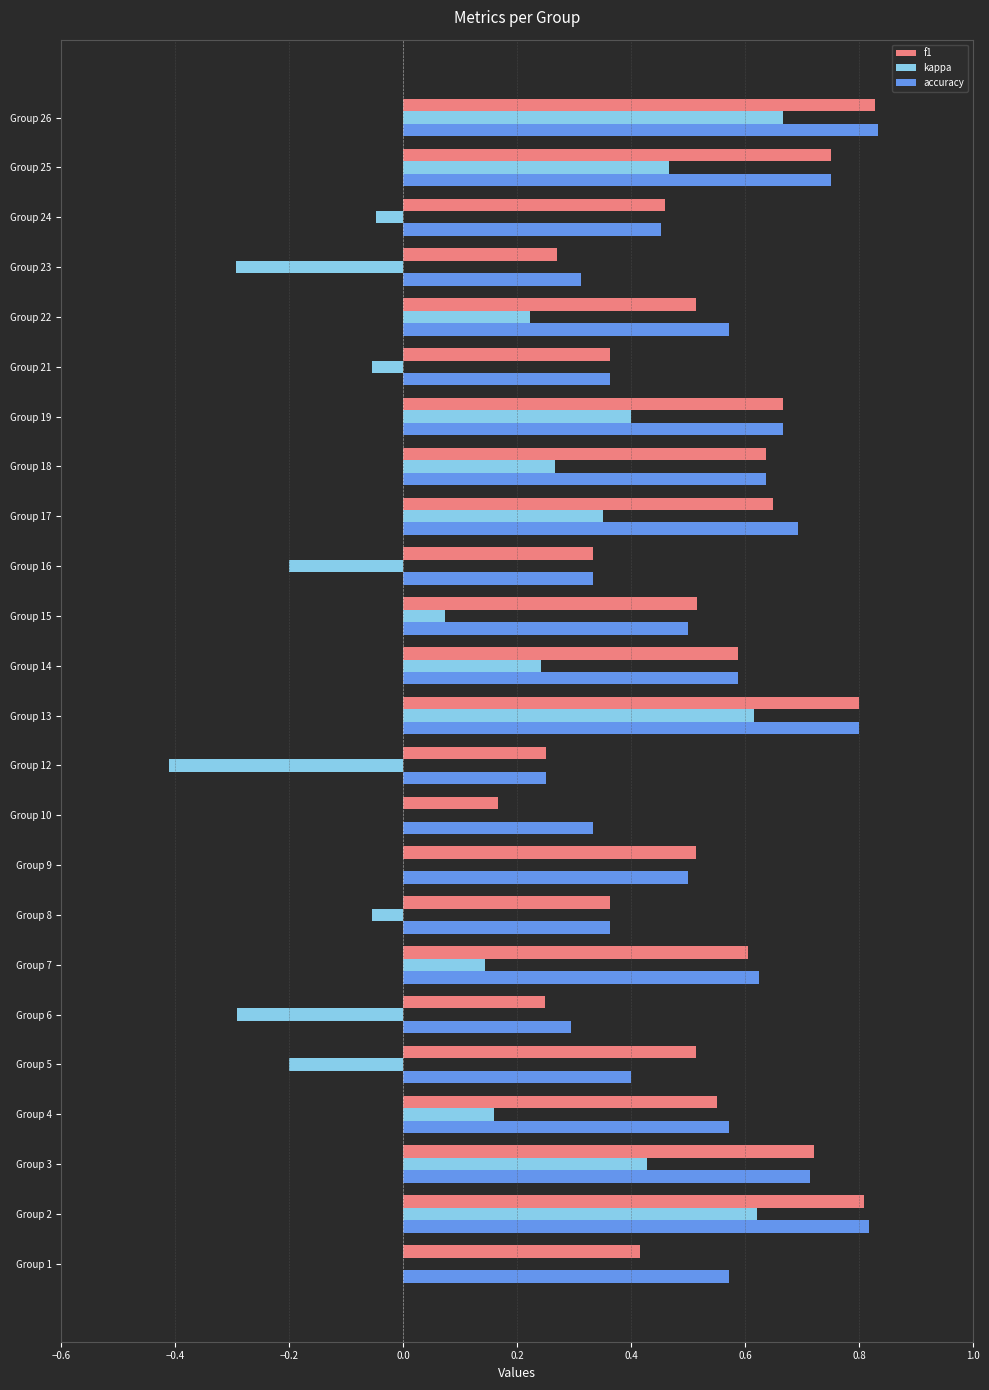

The value of kappa at Group 18 is 0.4. True or false?

False